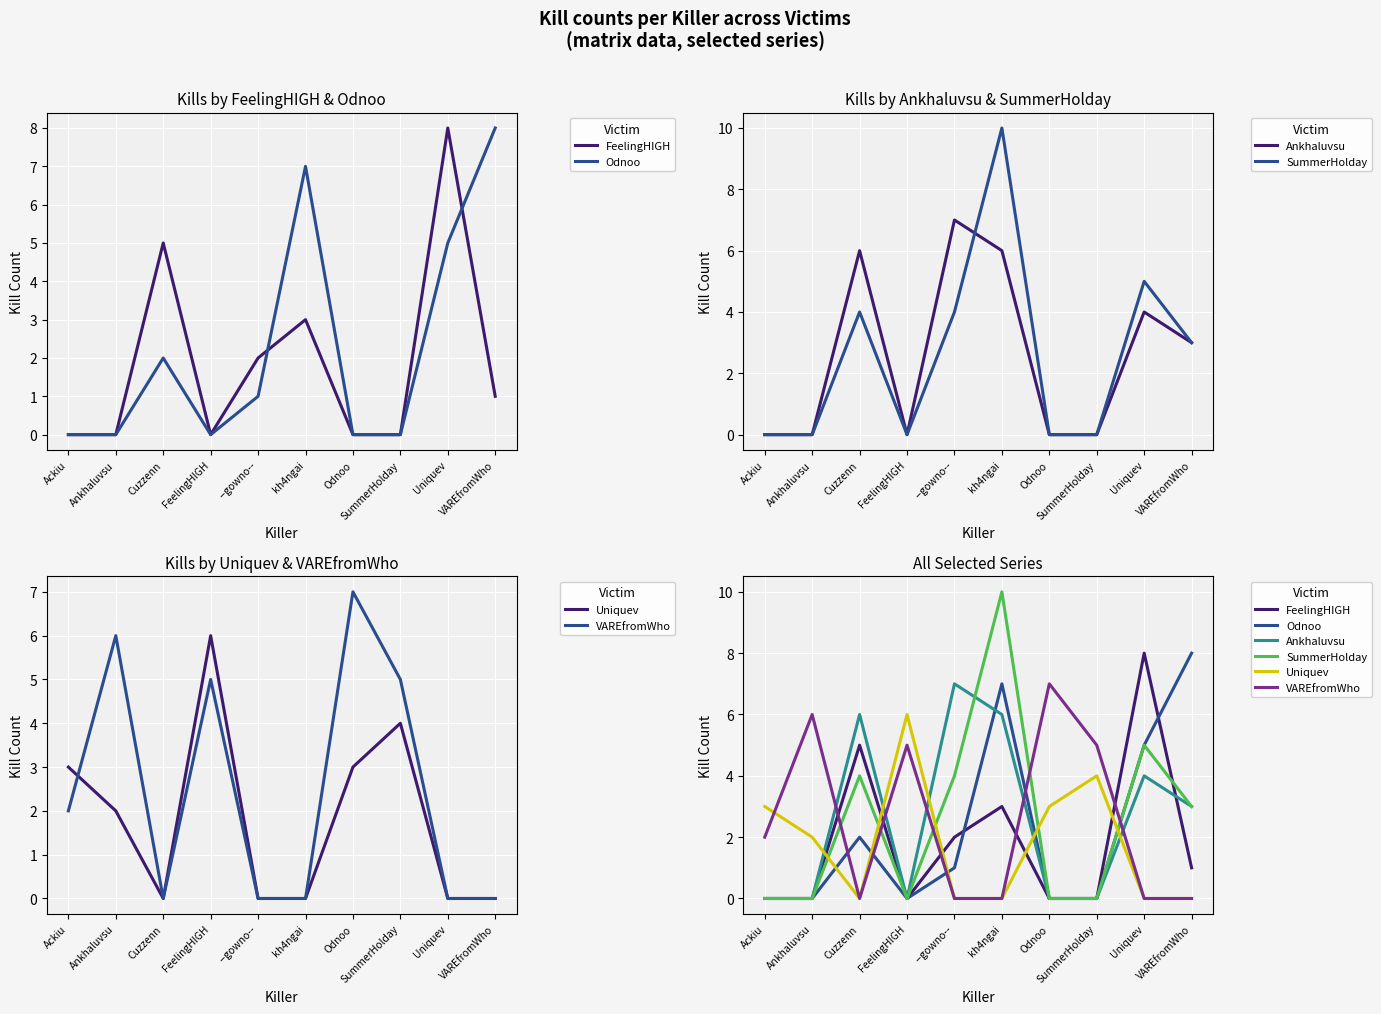

Rank the series at FeelingHIGH from lowest to highest value.

FeelingHIGH, Odnoo, Ankhaluvsu, SummerHolday, VAREfromWho, Uniquev